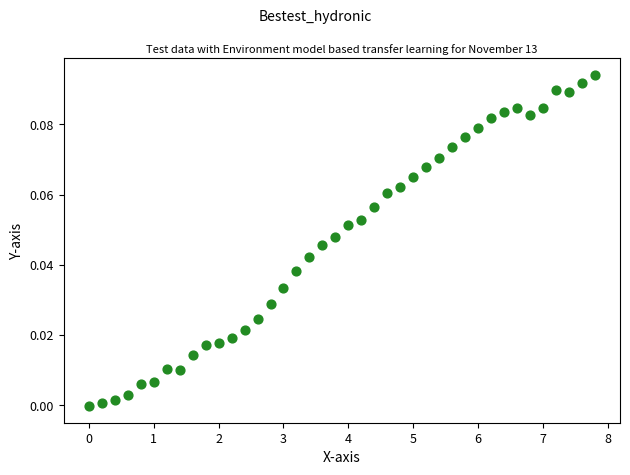

What is the range of X values (max minus min)?

7.8